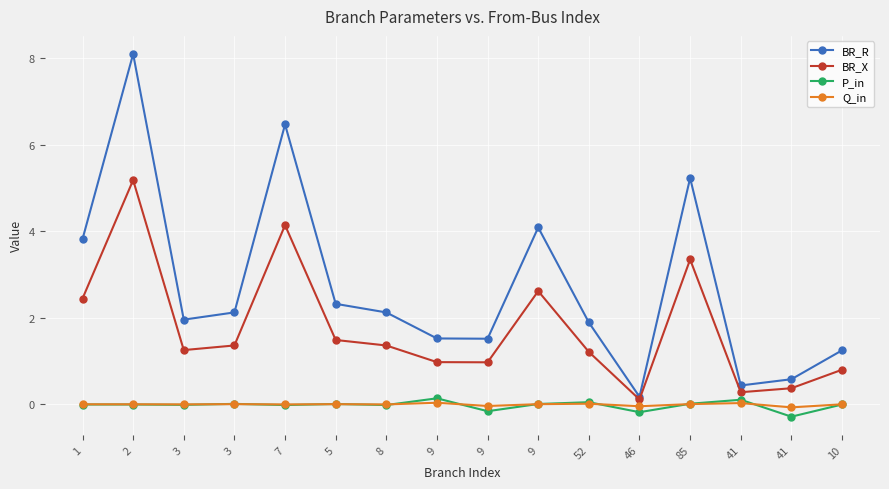

What are all the series names shown in the legend?

BR_R, BR_X, P_in, Q_in